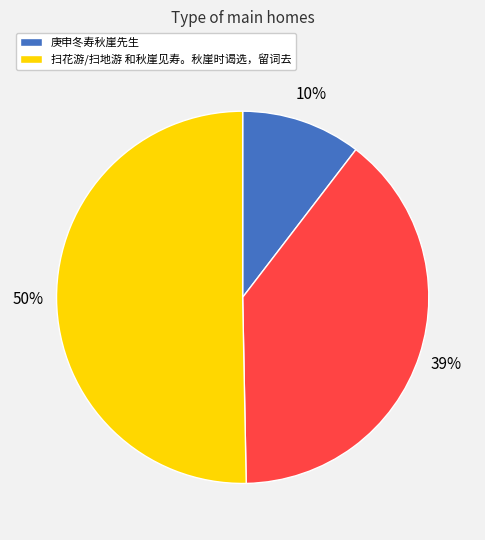

To the nearest percent, what is the average slice percentage?

33%